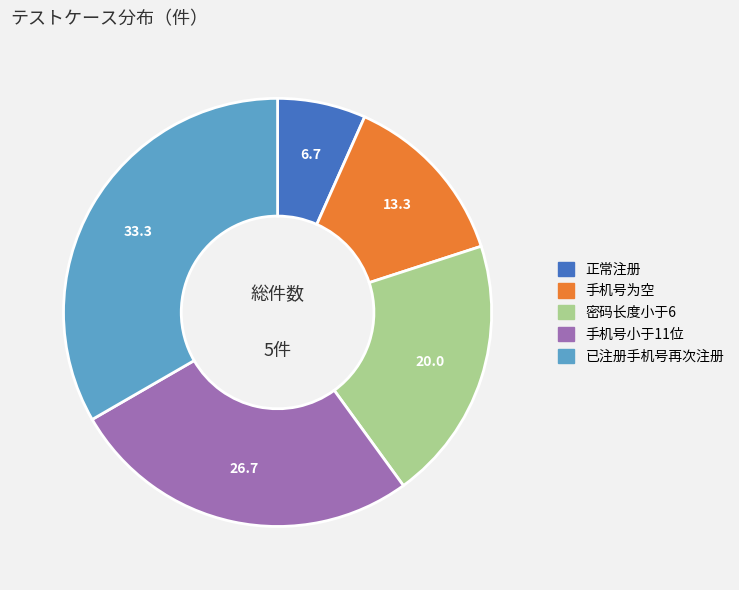

Is the sum of 密码长度小于6 and 已注册手机号再次注册 greater than half?

Yes